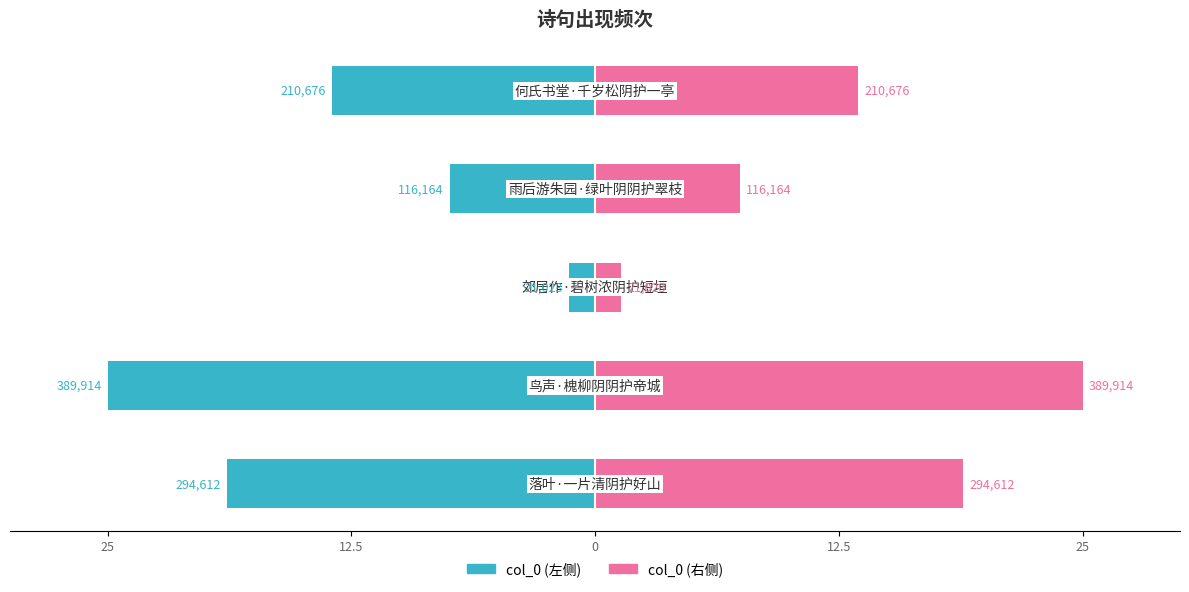

Between 25 and 12.5, which is larger?

12.5